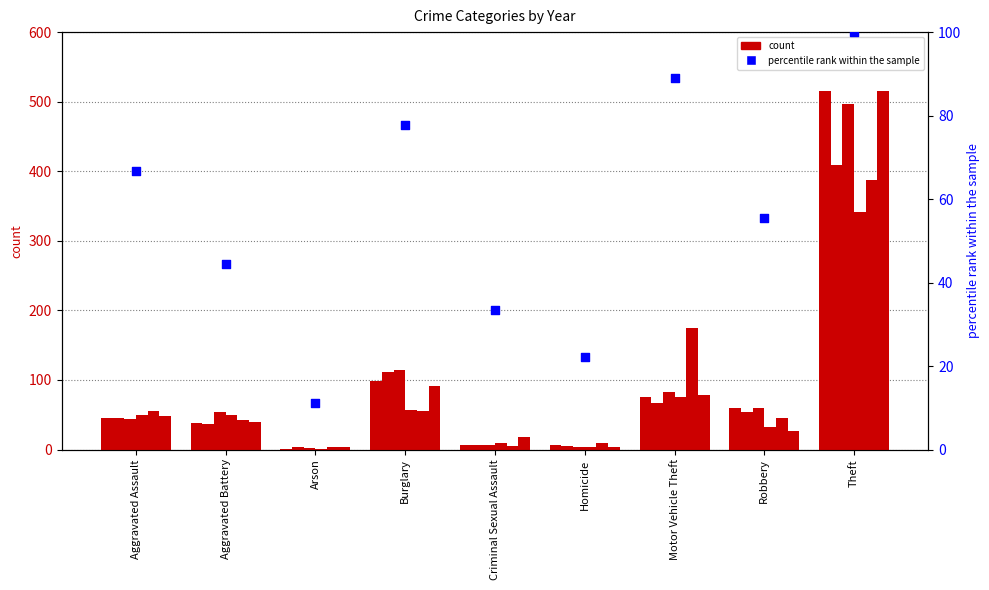

What is the change in value from Arson to Motor Vehicle Theft?

+77.8